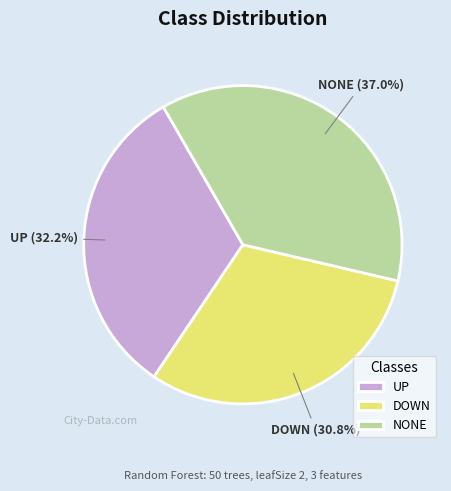

Rank the categories by value from highest to lowest.

NONE, UP, DOWN